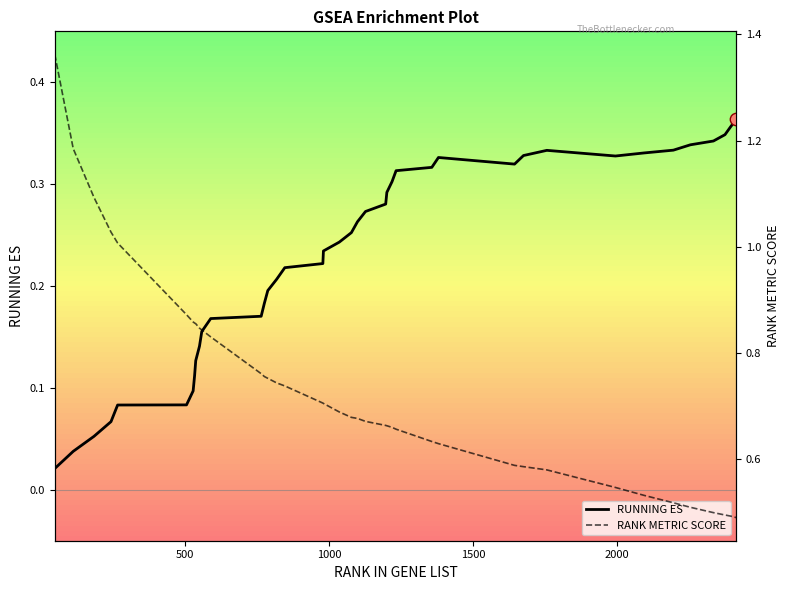

Which series has the widest spread of Y values?

RANK METRIC SCORE